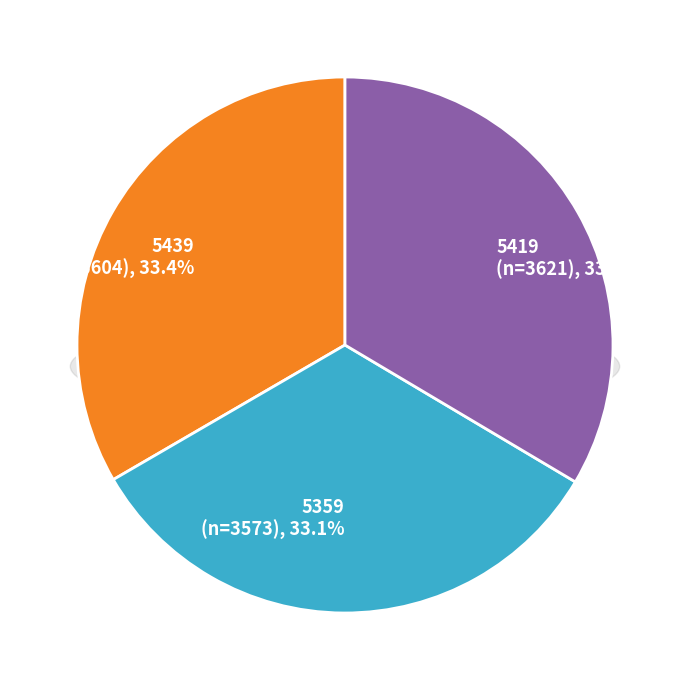

Is there a majority slice in this chart?

No